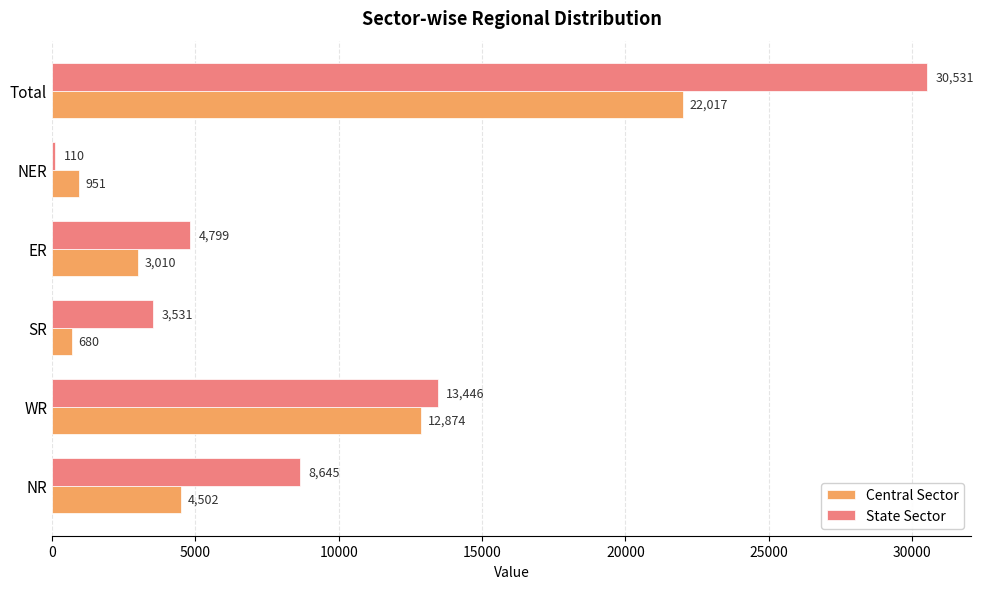

What is the lowest value of the State Sector series?

110